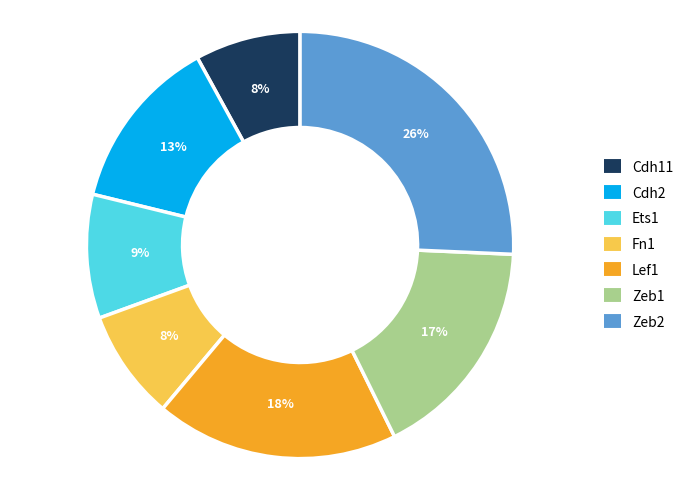

Is the sum of Fn1 and Cdh2 greater than half?

No